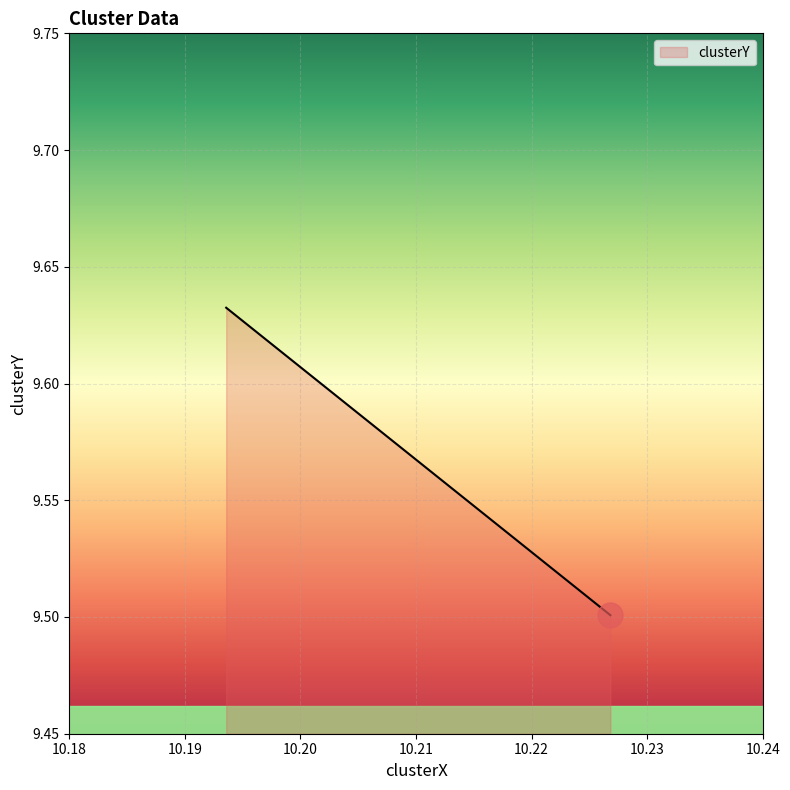

What is the change in value from 10.226821610311841 to 10.193570842537893?

+0.1